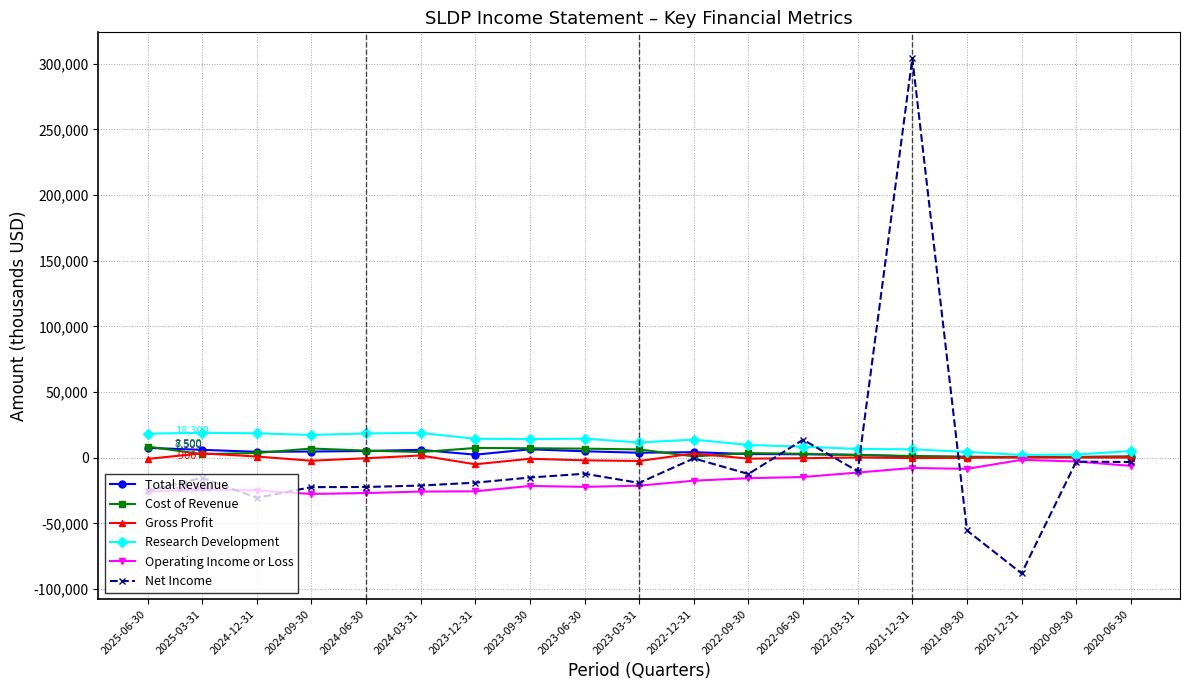

How many data points does each series have?

19